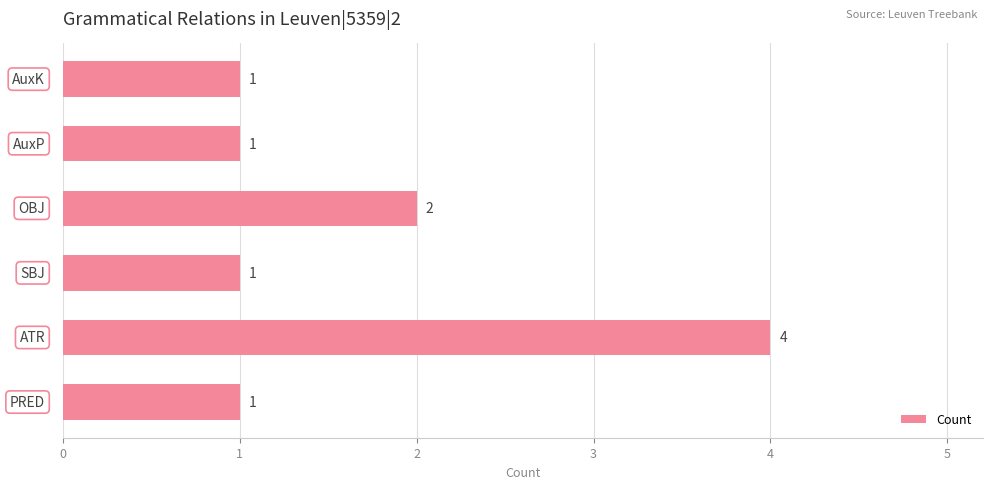

Are the bars grouped side by side (vs. stacked)?

No